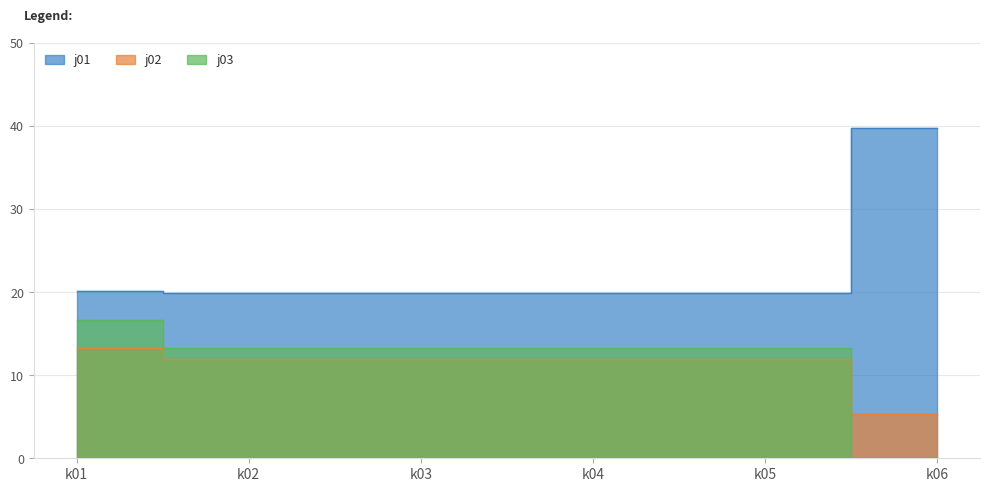

What is the sum of the j03 values at k02 and k05?

26.5